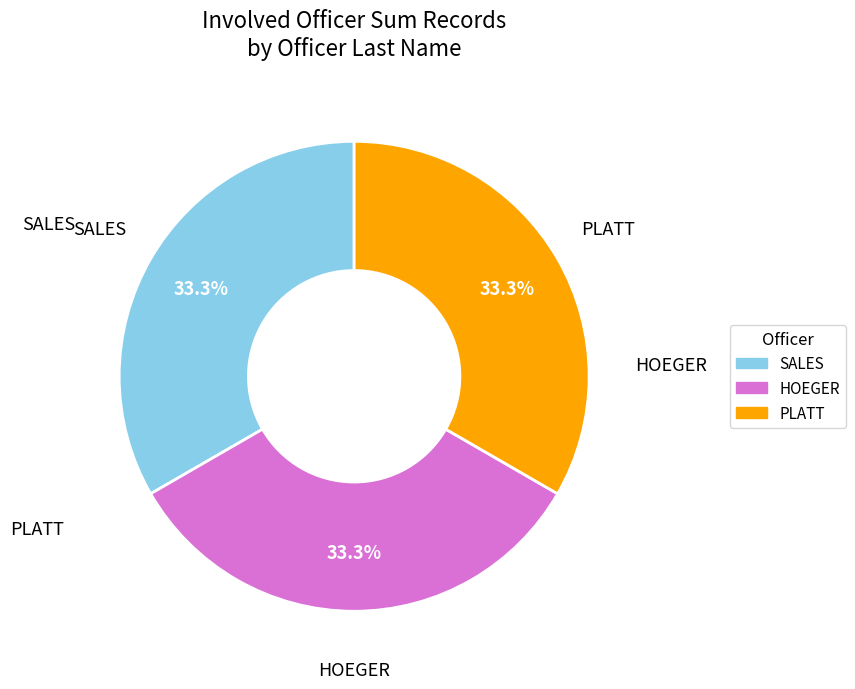

Does any single category account for the majority?

No